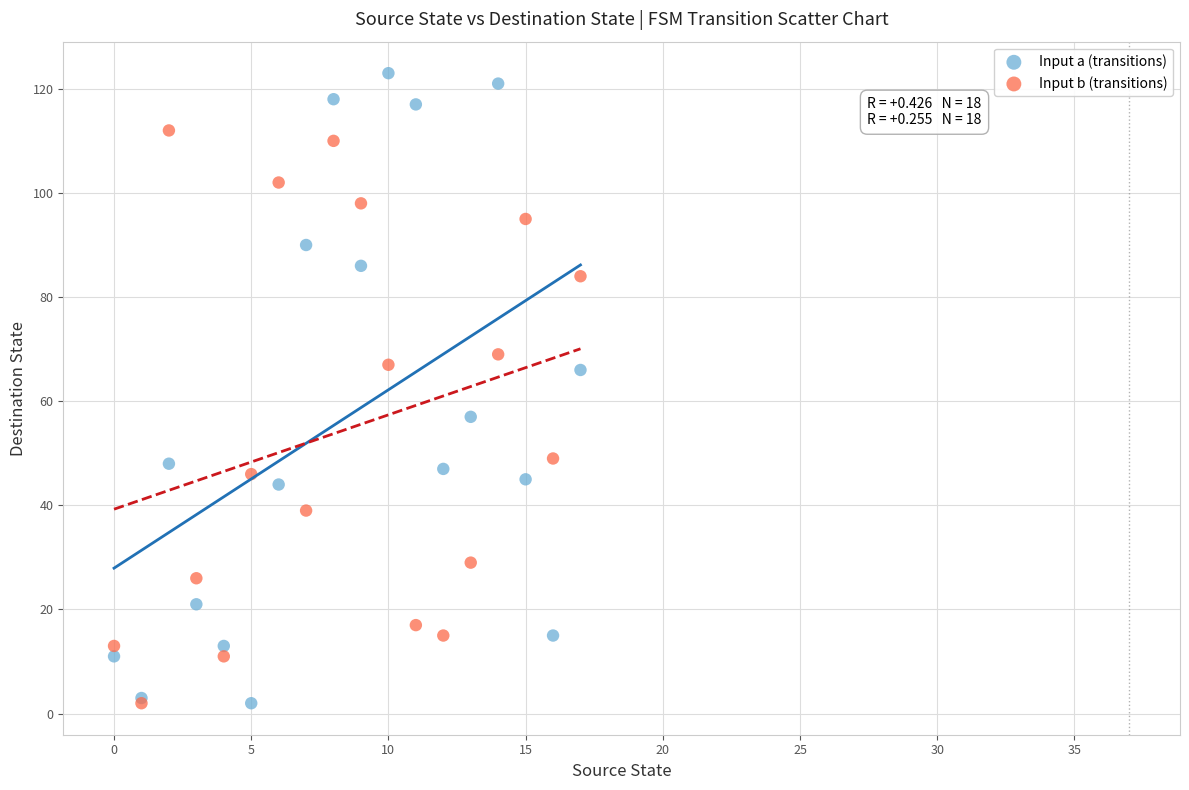

What are all the series names shown in the legend?

Input a (transitions), Input b (transitions)